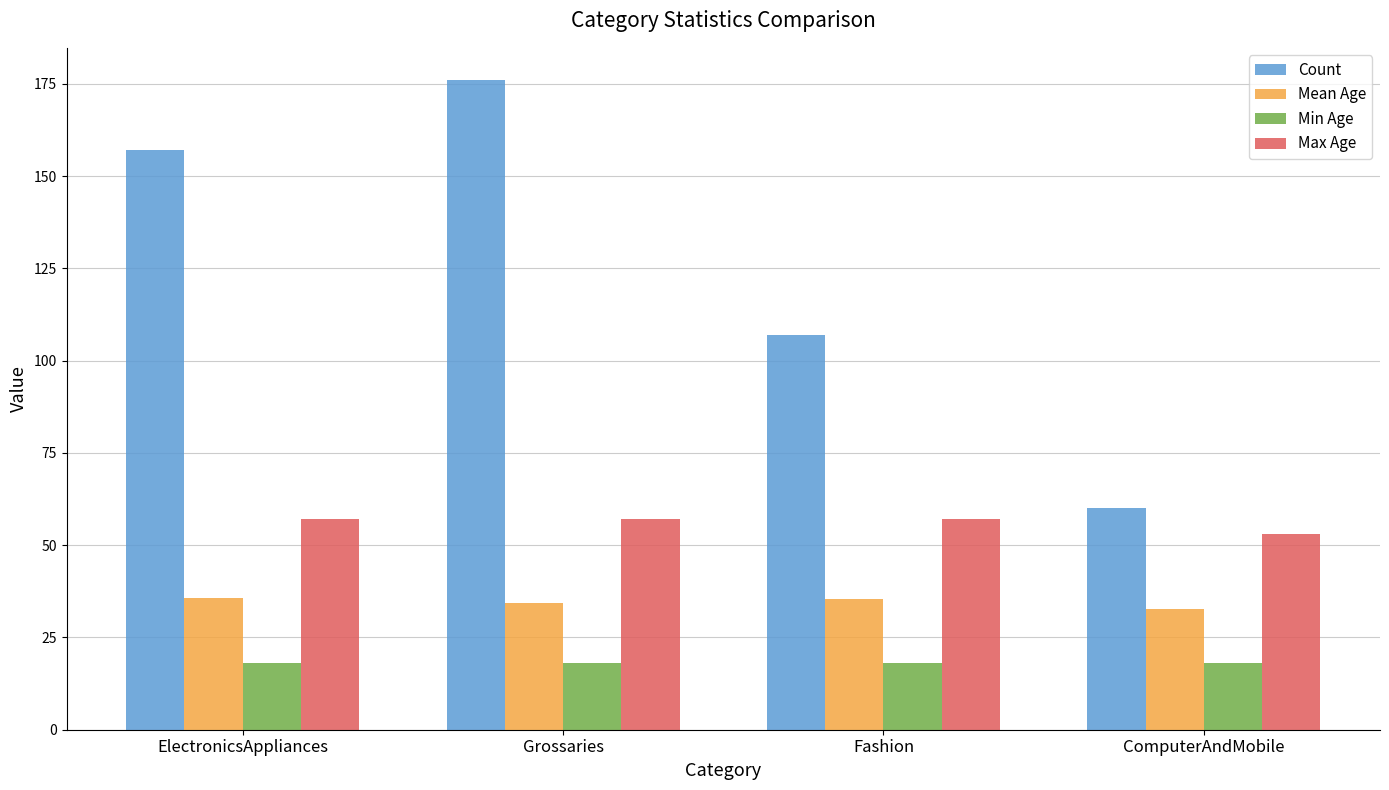

Read the Min Age value at ComputerAndMobile.

18.0